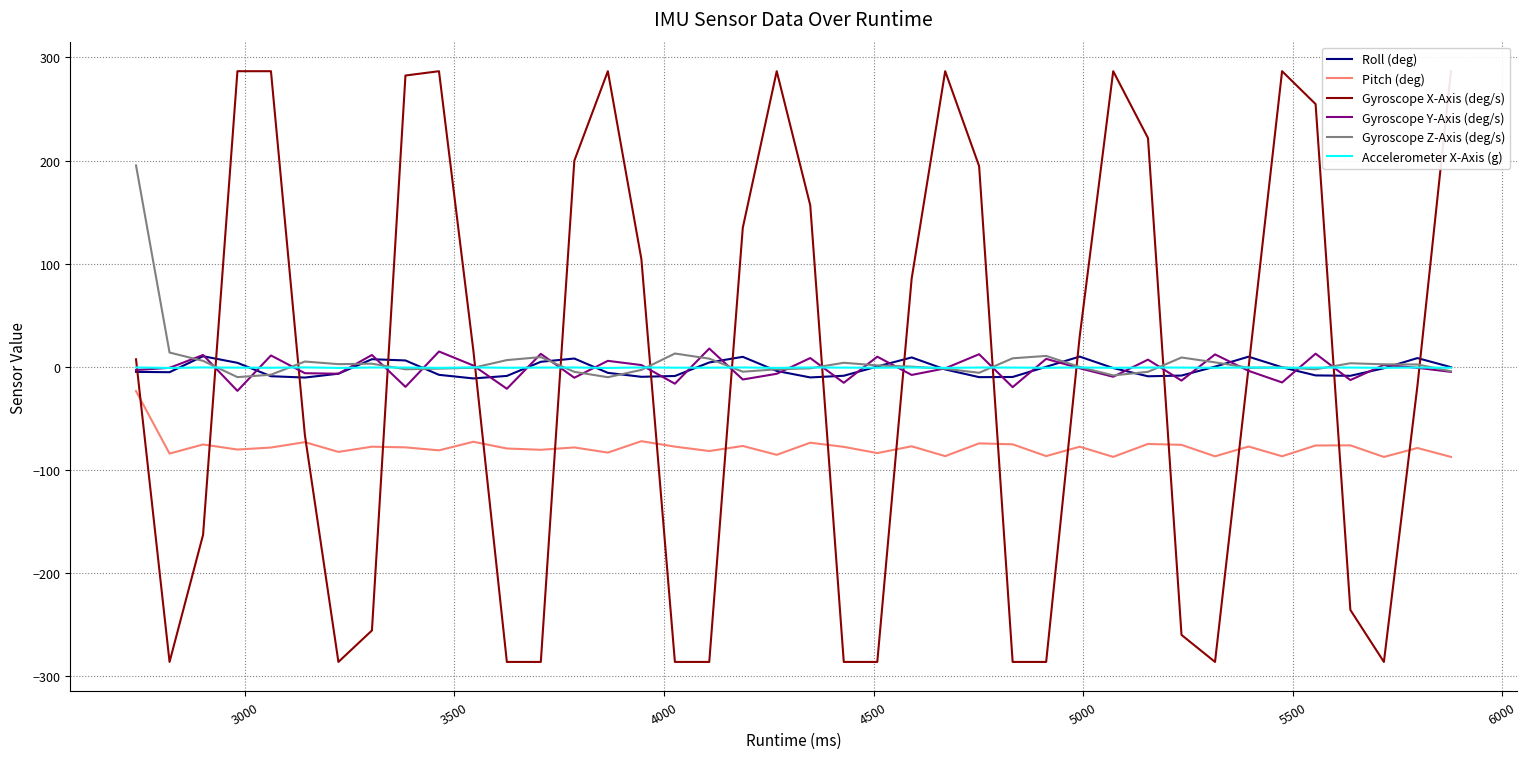

True or false: Pitch (deg) and Roll (deg) intersect in this chart.

False